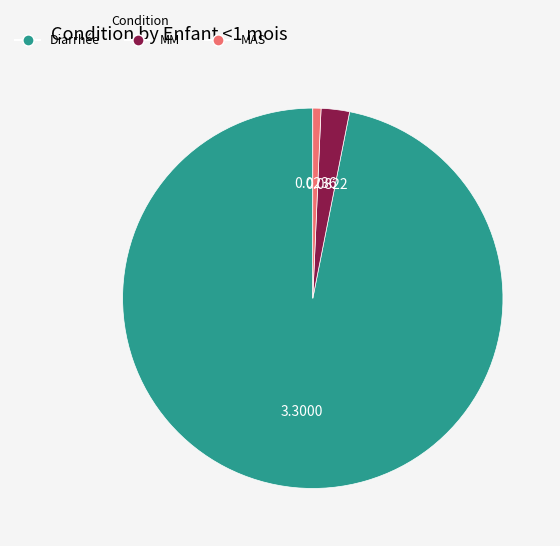

Which has a higher value, MM or MAS?

MM